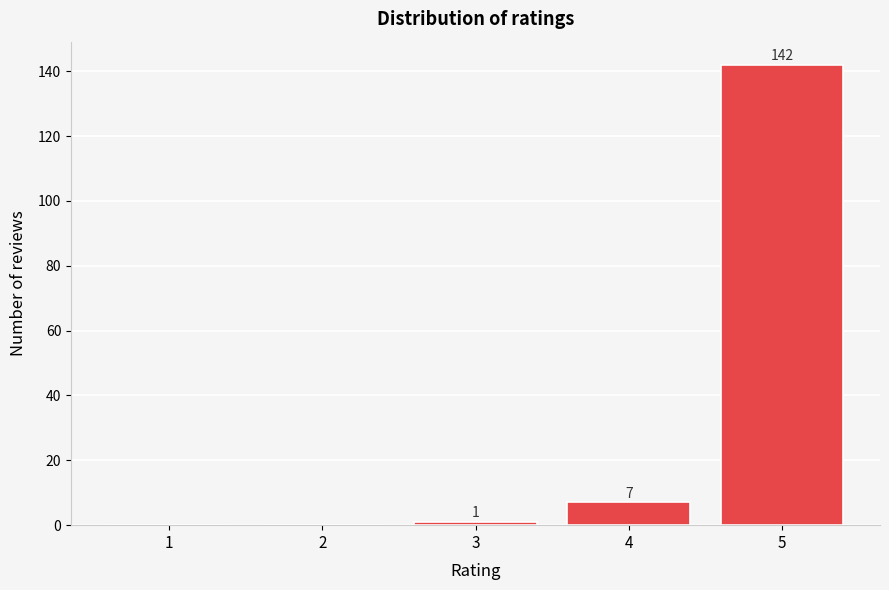

Reading left to right, extract all data points from this chart.

1=0	2=0	3=1	4=7	5=142